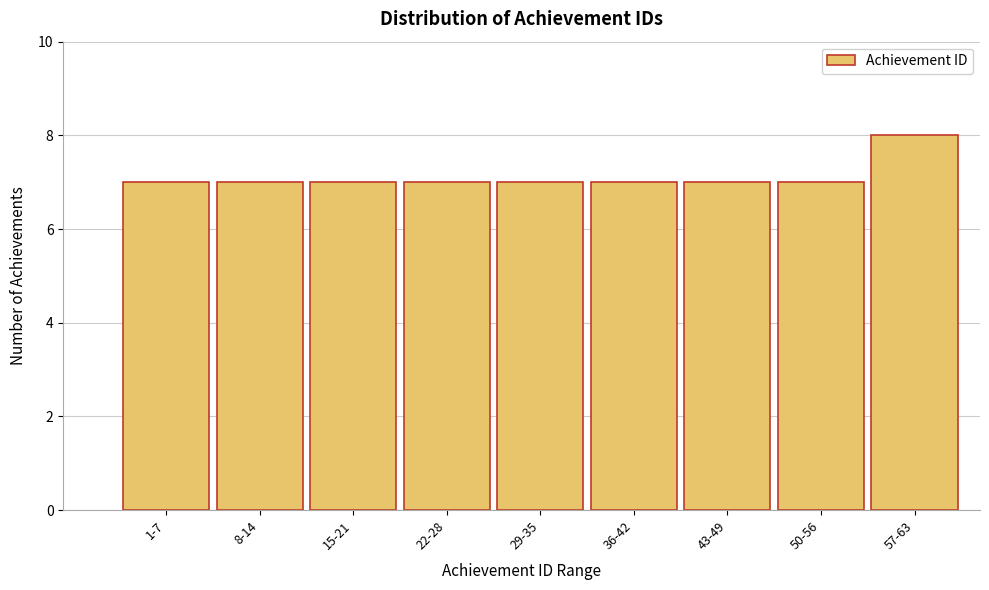

Reading left to right, extract all data points from this chart.

7	7	7	7	7	7	7	7	8